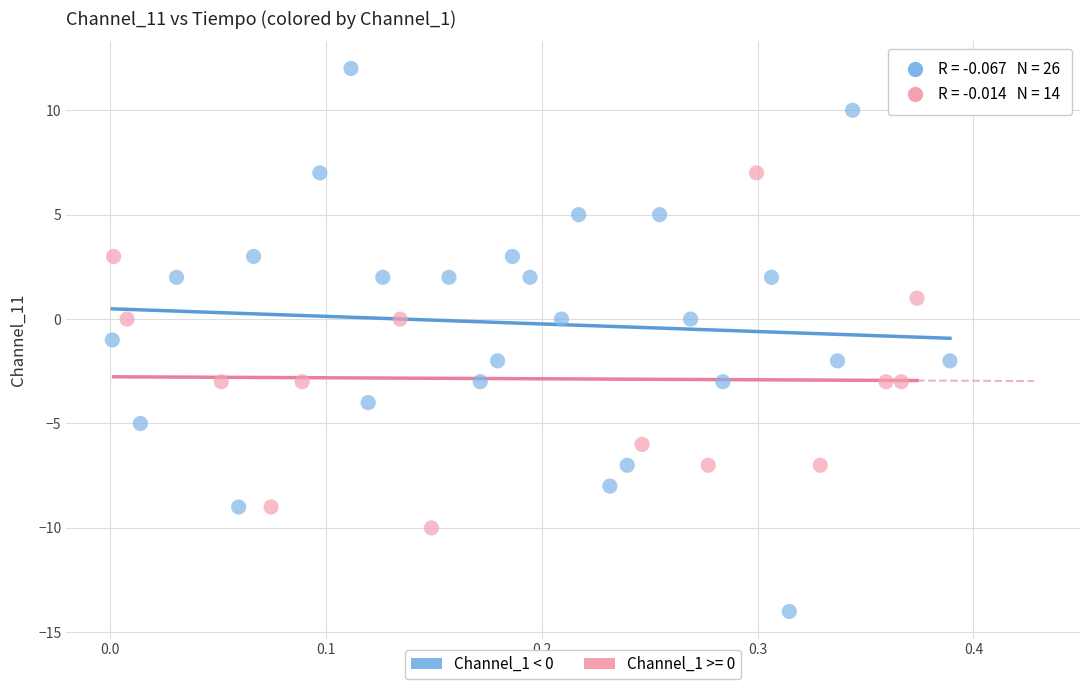

Which series contains the highest Y value?

Channel_1 < 0